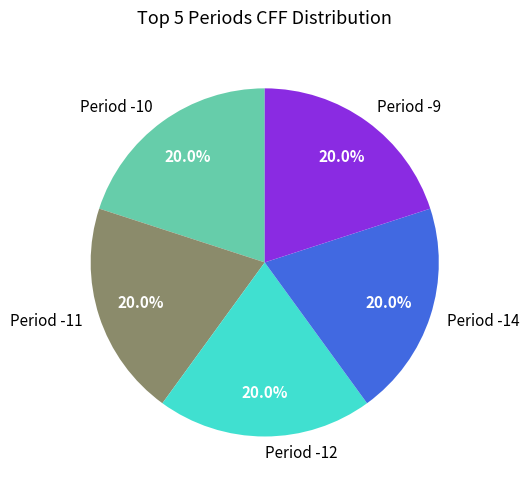

How many segments does this pie chart have?

5